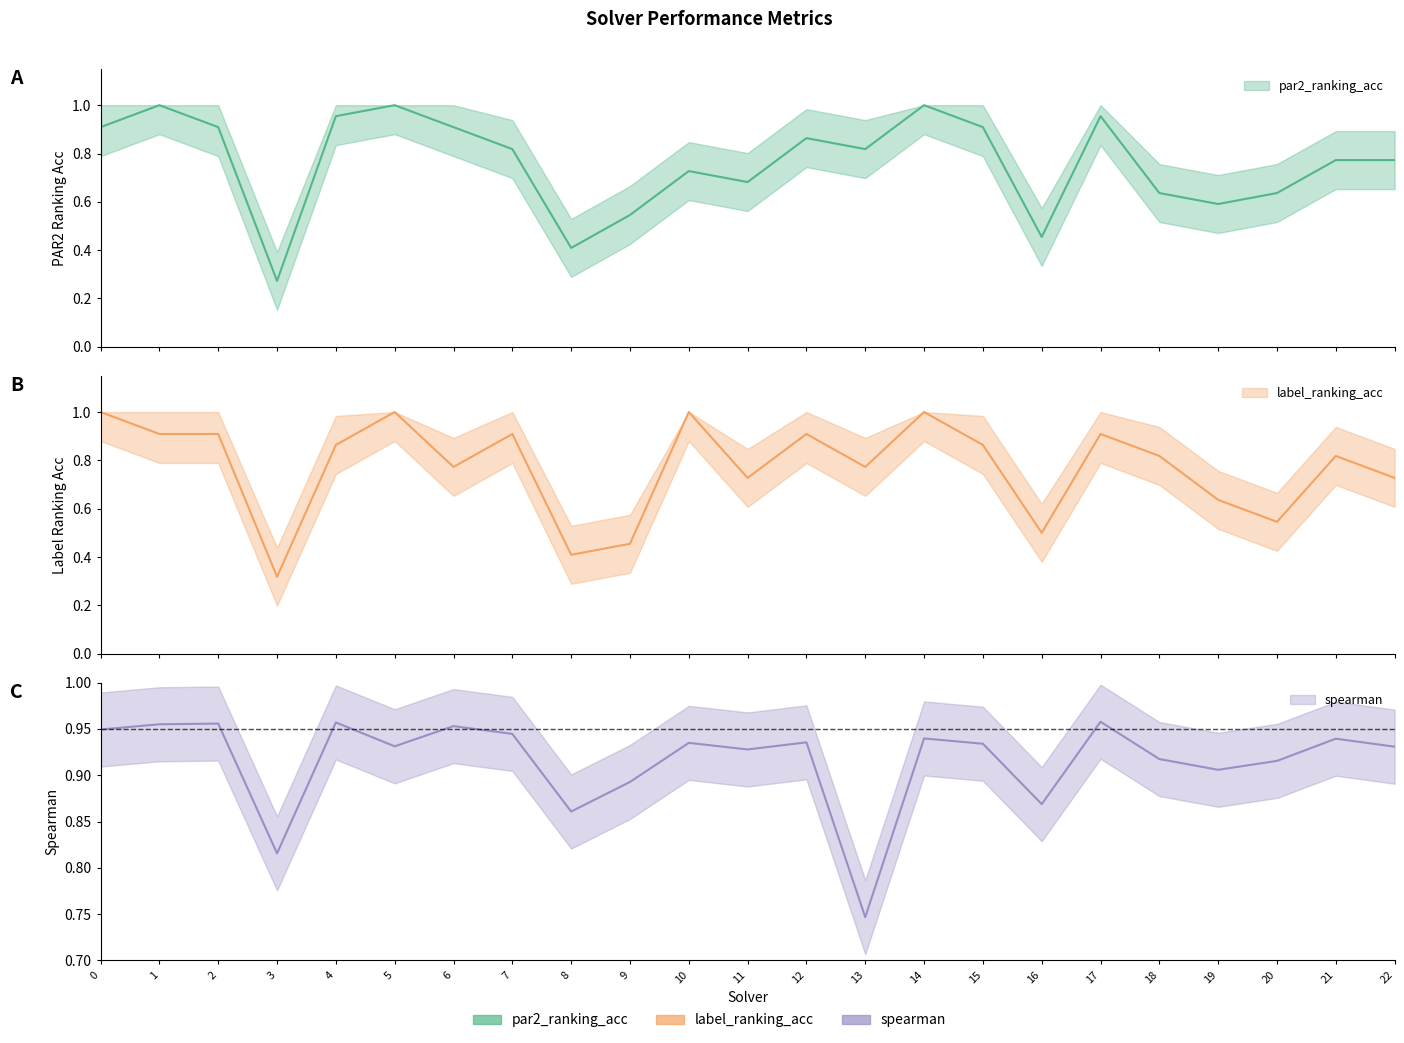

What is the highest value of the par2_ranking_acc series?

1.0